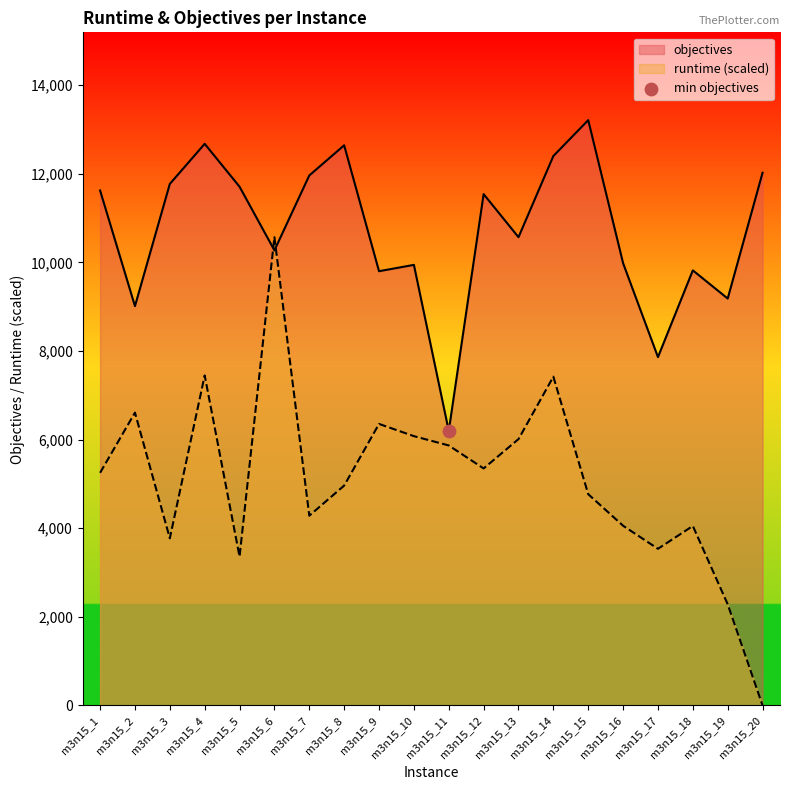

What is the difference between the objectives values at m3n15_17 and m3n15_15?

5349.0